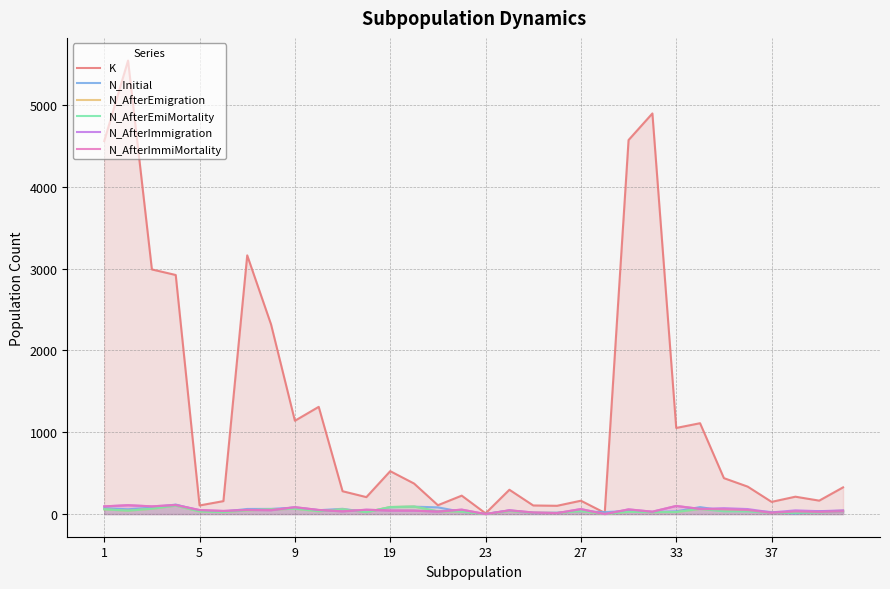

Is the value of N_Initial at 9 greater than the value of K at 23?

Yes